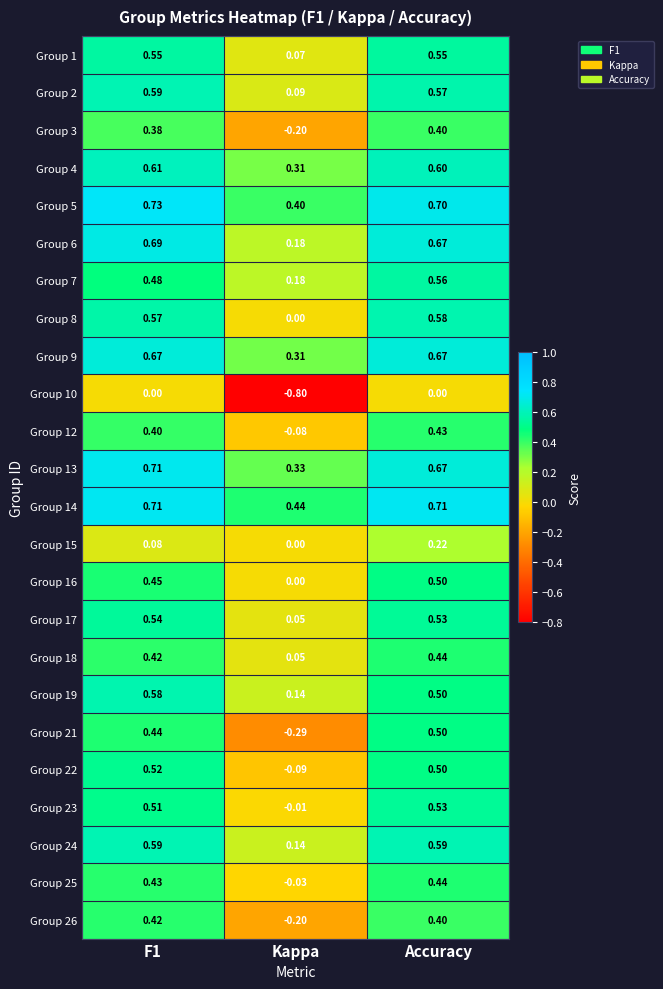

Which series changed the most between F1 and Kappa?

Group 10